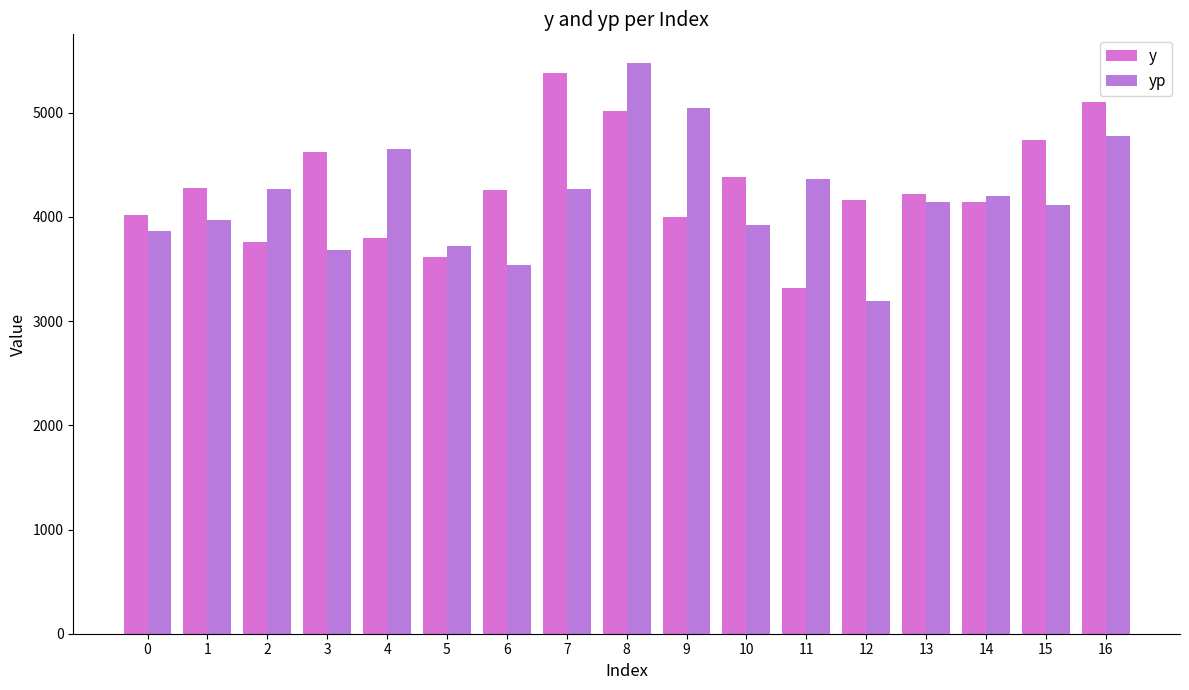

What is the approximate value of y at 9?

4000.0